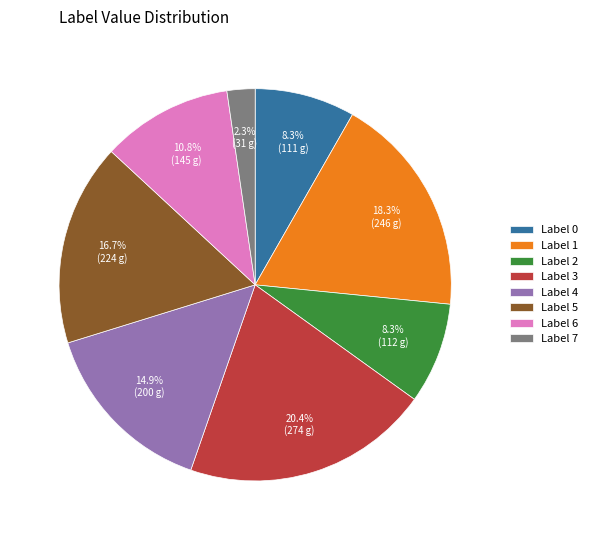

What percentage is NOT represented by Label 5?

83.3%